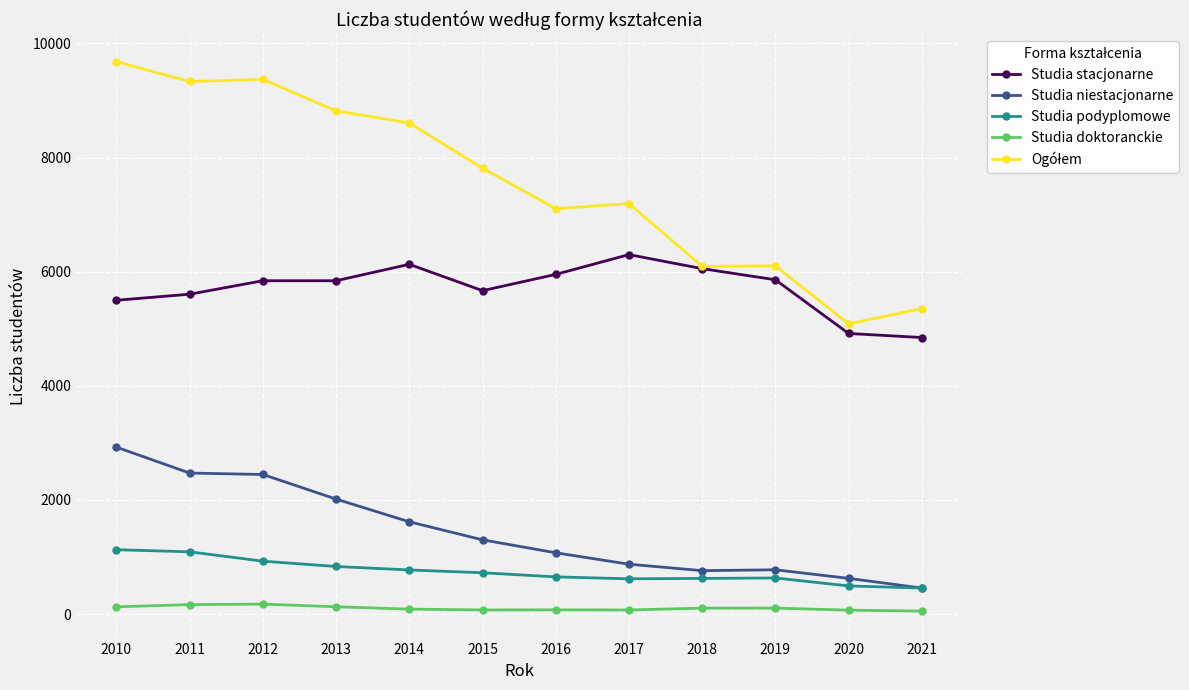

What is the value of the Studia podyplomowe point at the 7th from the left?

652